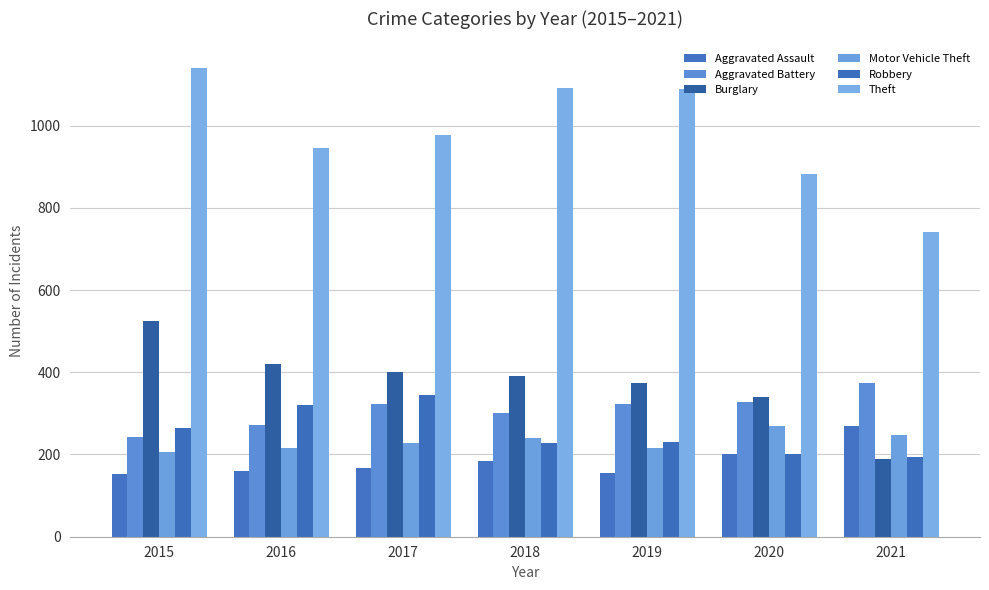

At which label does Burglary reach its peak?

2015